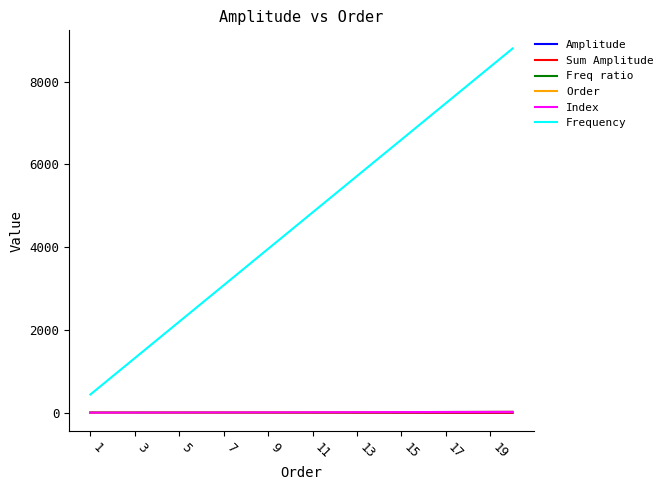

Which series has the largest total across all categories?

Frequency